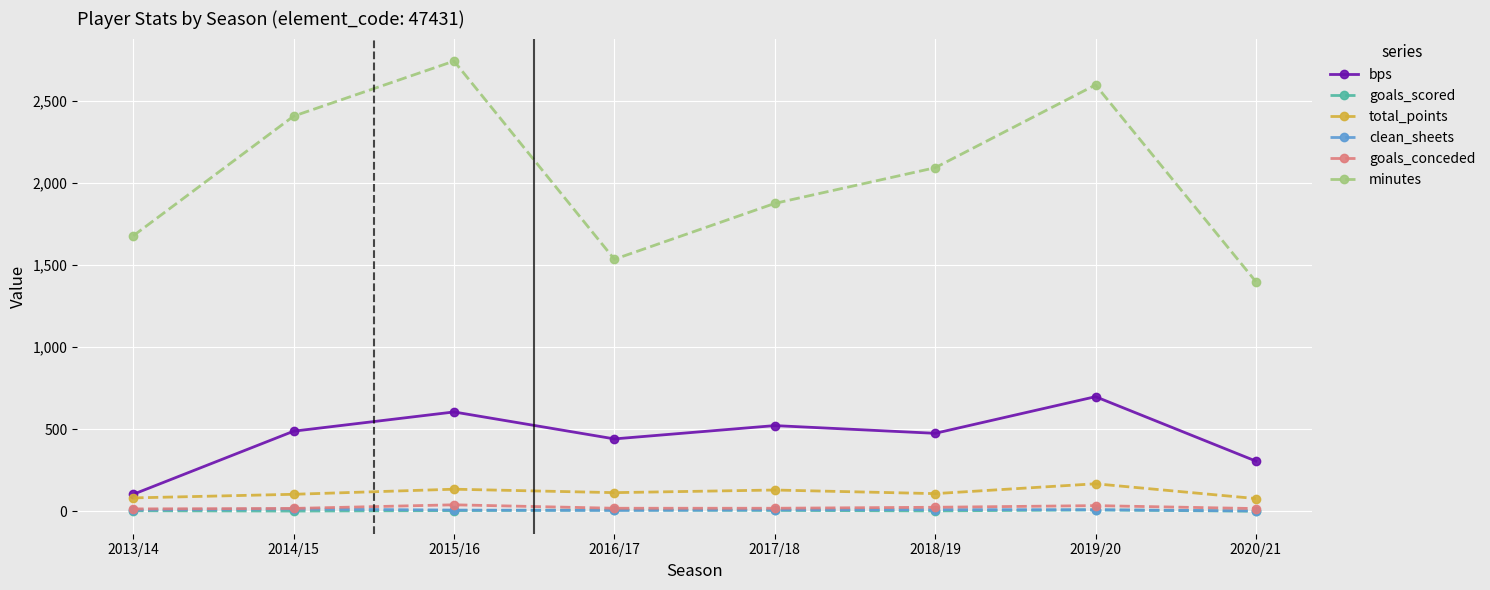

How many data points does each series have?

8